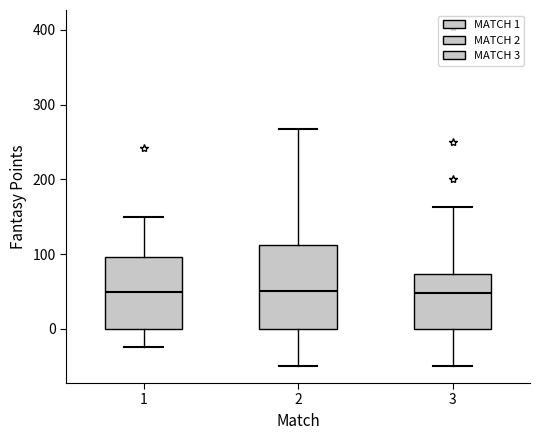

Which box is the tallest, from its lower edge to its upper edge?

2